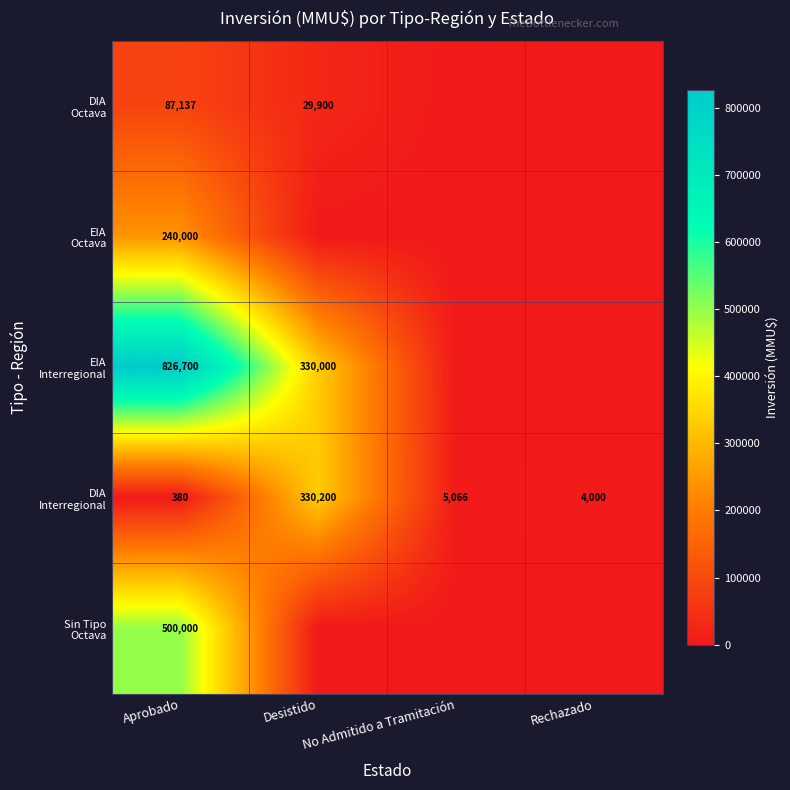

Which series has the largest total across all categories?

EIA Interregional